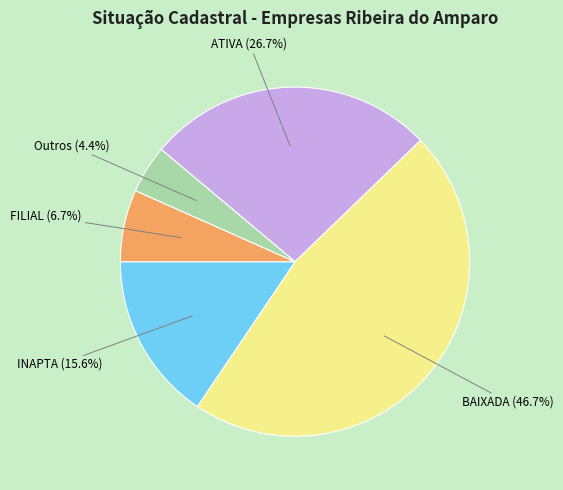

Does any single category account for the majority?

No